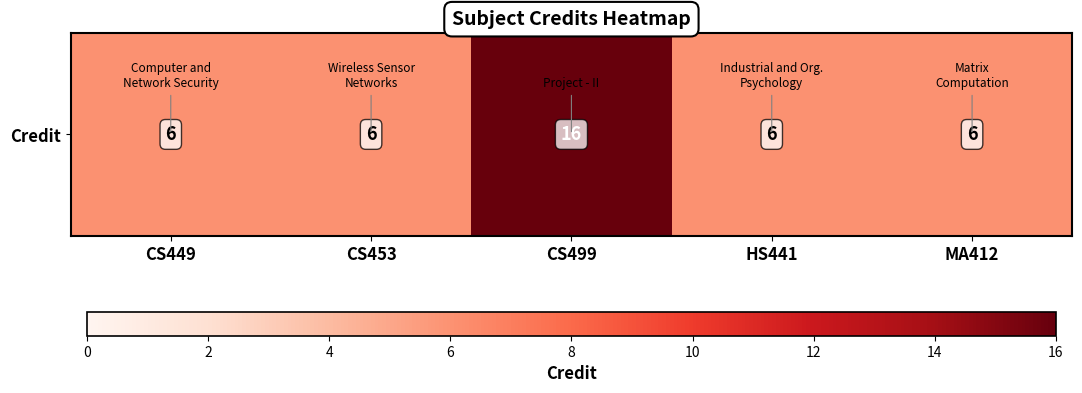

Rank the categories by value from lowest to highest.

CS449, CS453, HS441, MA412, CS499